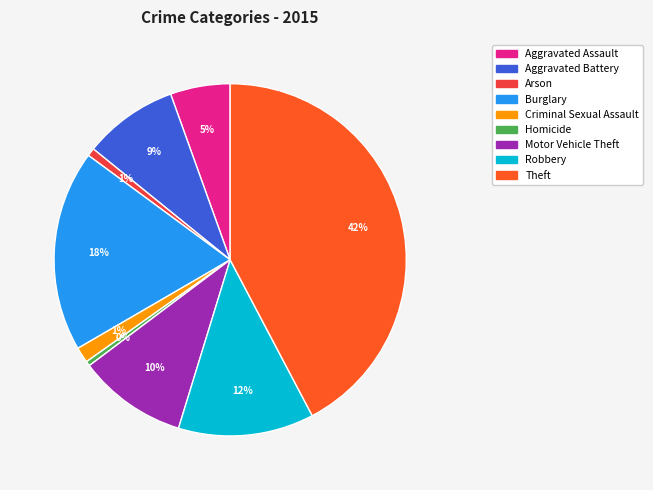

To the nearest percent, what is the difference between the Aggravated Assault and Homicide slice percentages?

5%